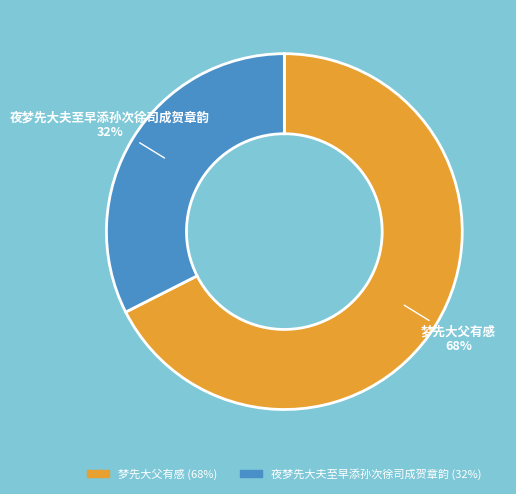

Which category has the smallest portion of the pie?

夜梦先大夫至早添孙次徐司成贺章韵